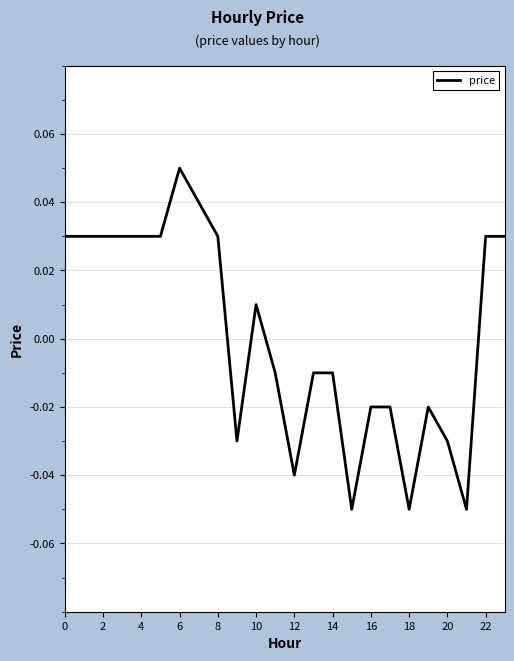

How many lines are shown in the chart?

1